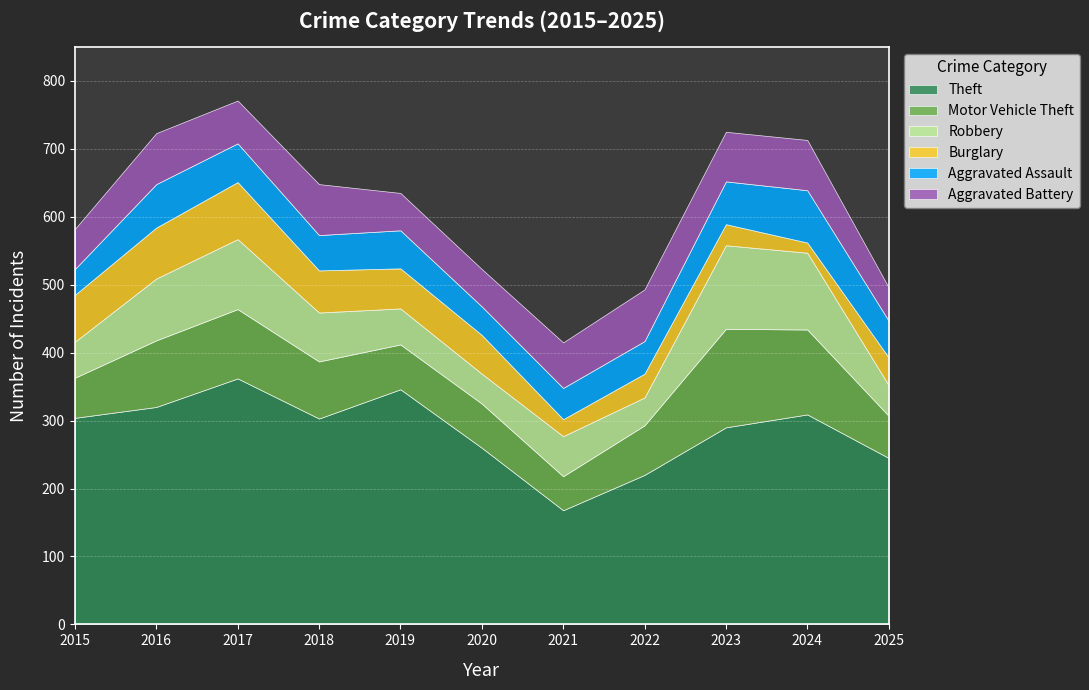

After their last crossing, which series has the higher values: Burglary or Aggravated Battery?

Aggravated Battery